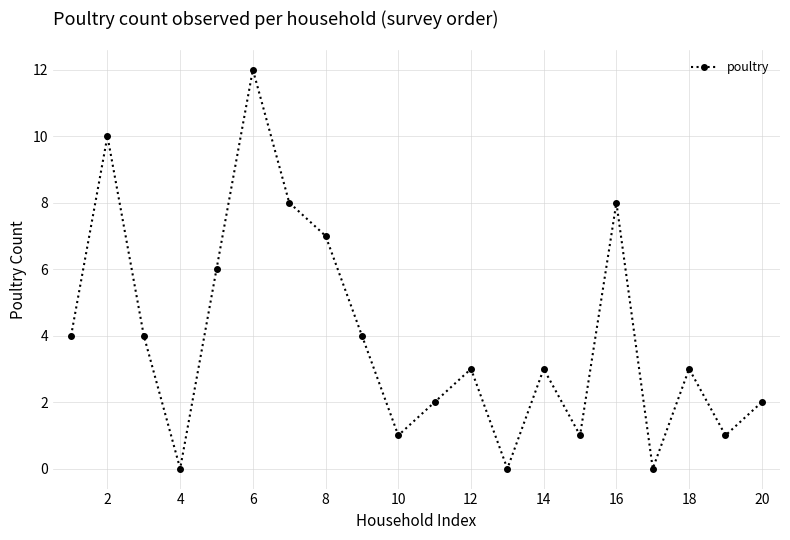

How many interior local peaks (higher than both neighbors) does the data have?

6